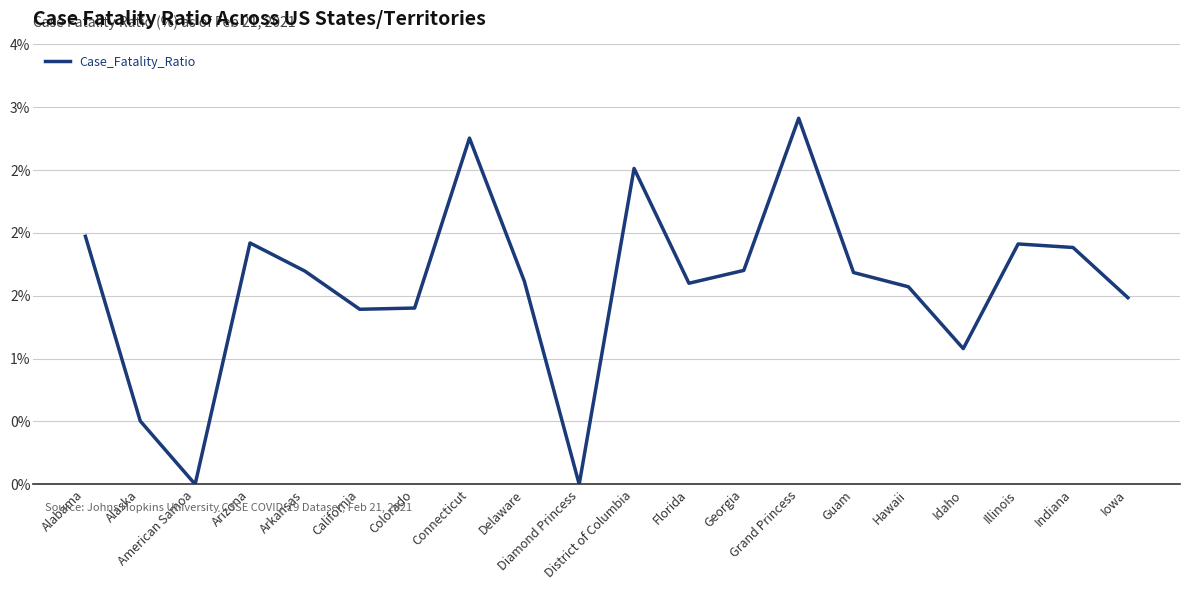

Is it true that the value at Hawaii is 1.6?

True